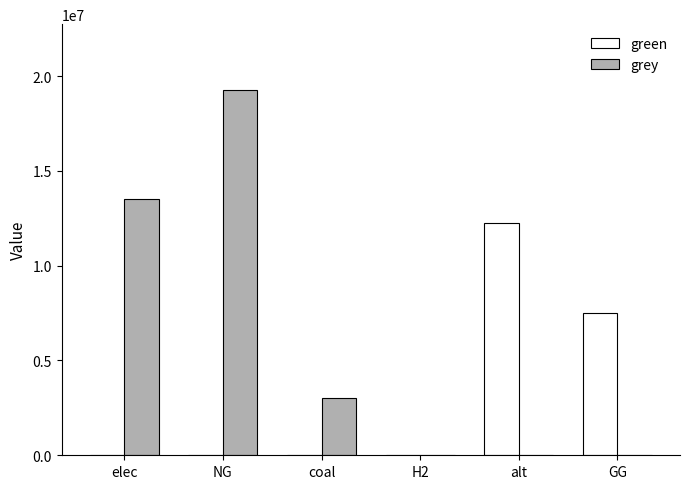

What is the sum of all green values?

19757943.9